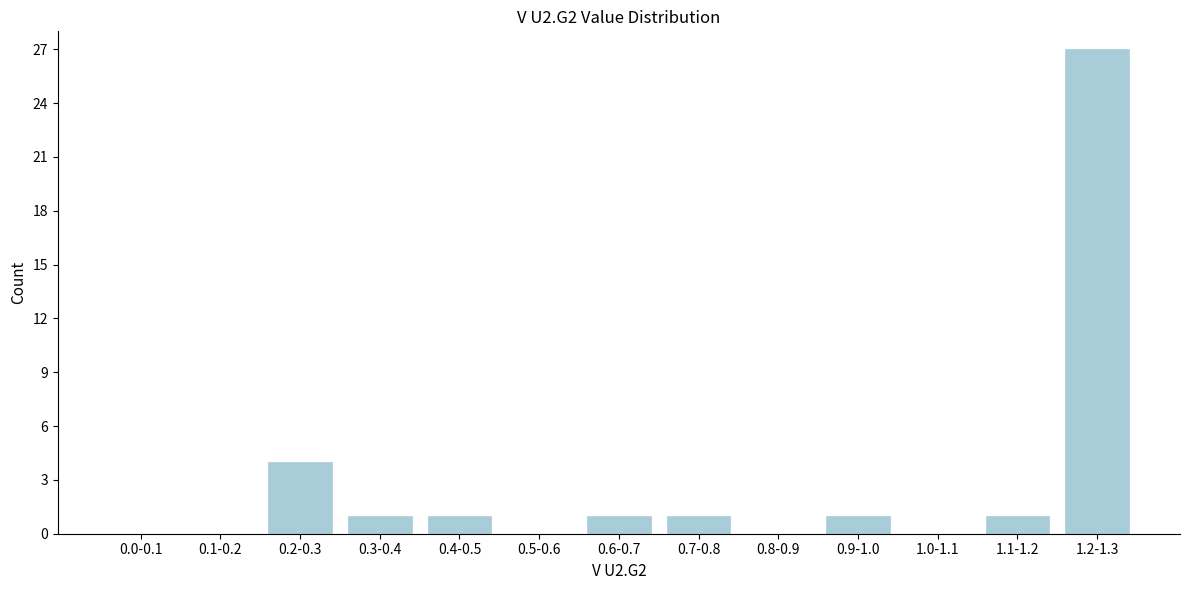

Reading right to left, list all the values displayed in this chart.

1.2-1.3=27	1.1-1.2=1	1.0-1.1=0	0.9-1.0=1	0.8-0.9=0	0.7-0.8=1	0.6-0.7=1	0.5-0.6=0	0.4-0.5=1	0.3-0.4=1	0.2-0.3=4	0.1-0.2=0	0.0-0.1=0